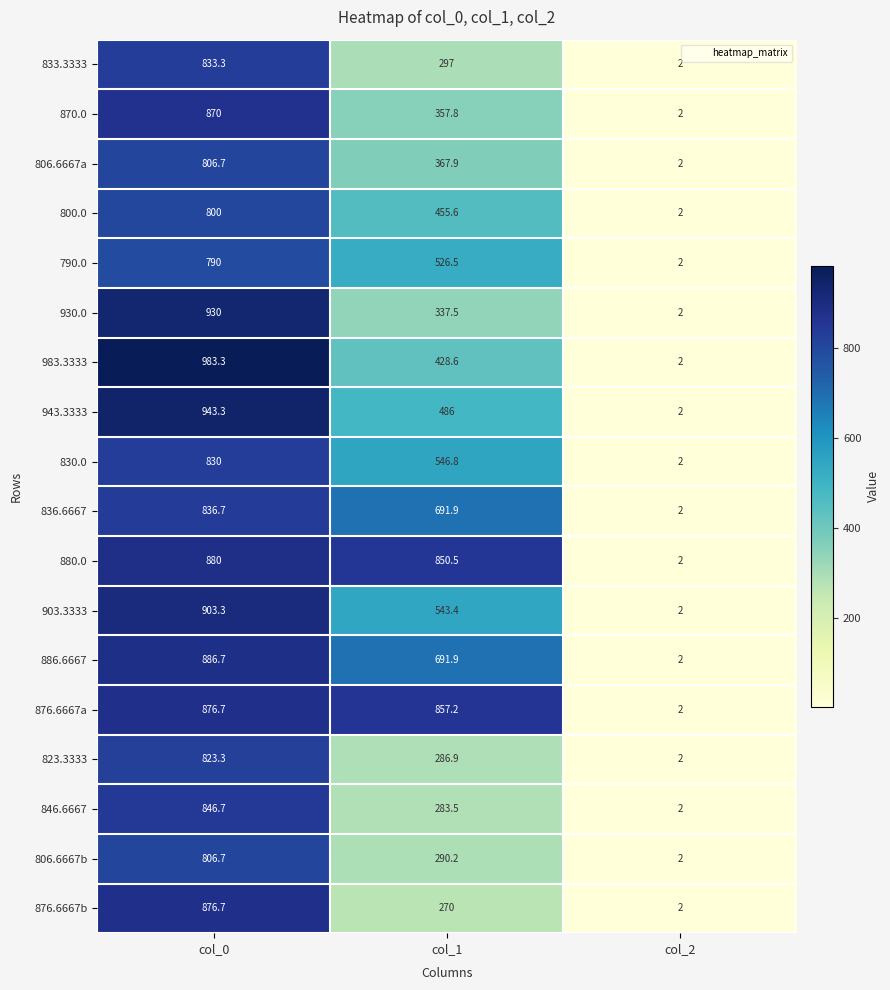

Is the value of 806.6667a at col_0 greater than the value of 870.0 at col_2?

Yes